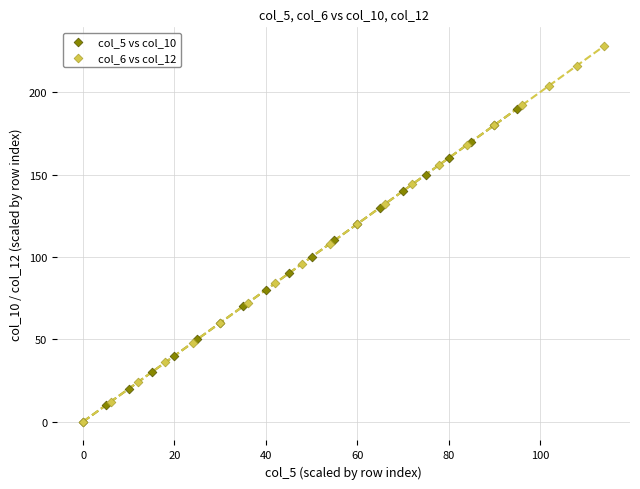

Which series contains the highest Y value?

col_6 vs col_12